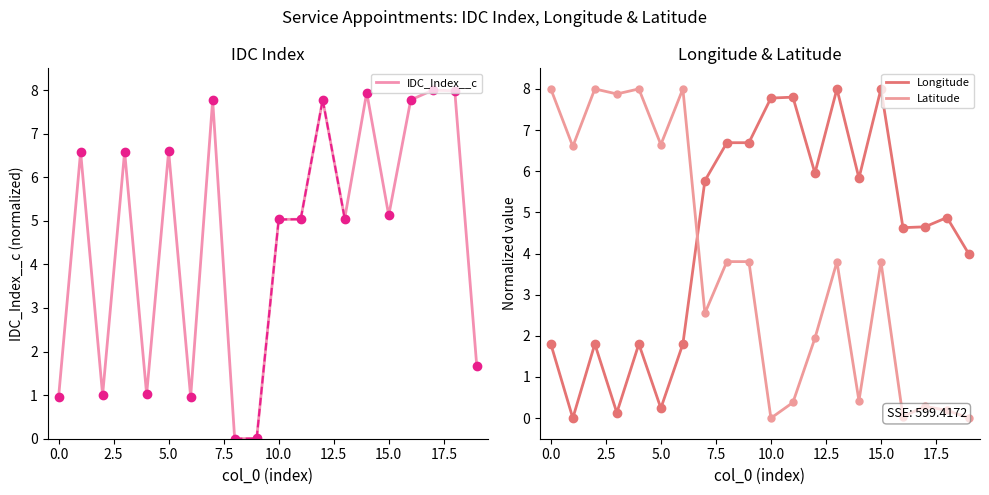

Which series has the largest range (max minus min)?

IDC_Index__c